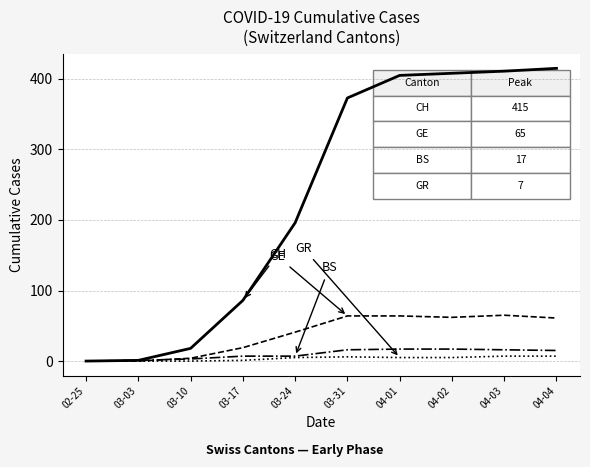

What is the greatest value displayed?

415